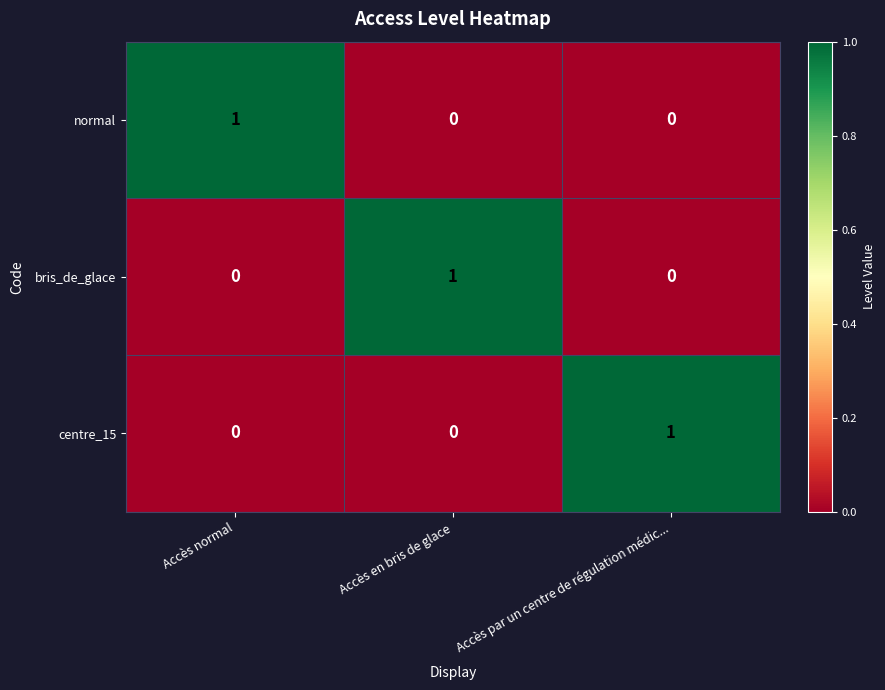

True or false: bris_de_glace has a value of 0 at Accès par un centre de régulation médic....

True